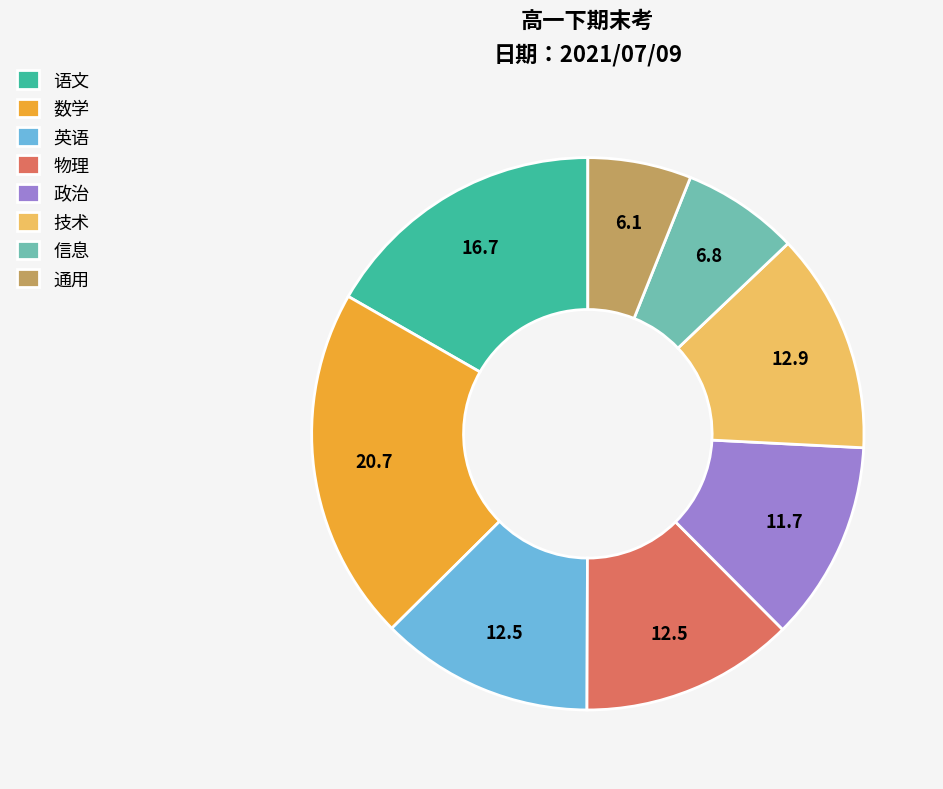

Which category has the smallest portion of the pie?

通用